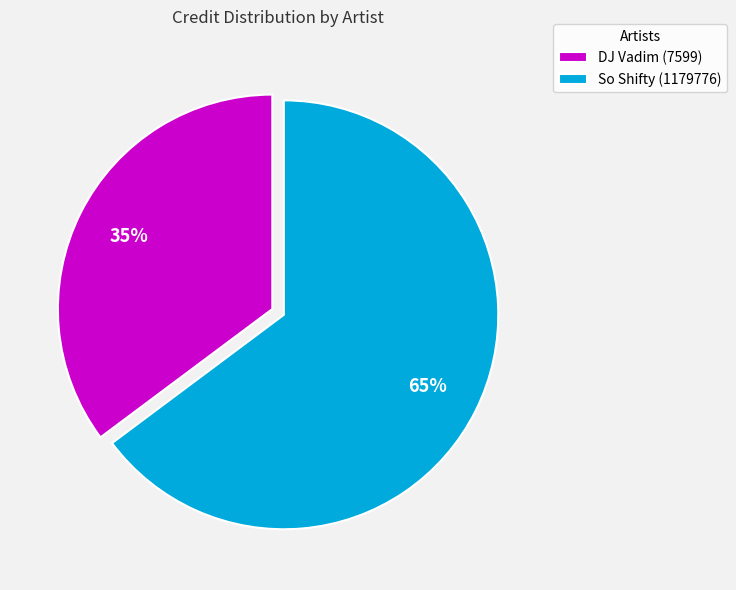

Count the number of slices in the pie.

2